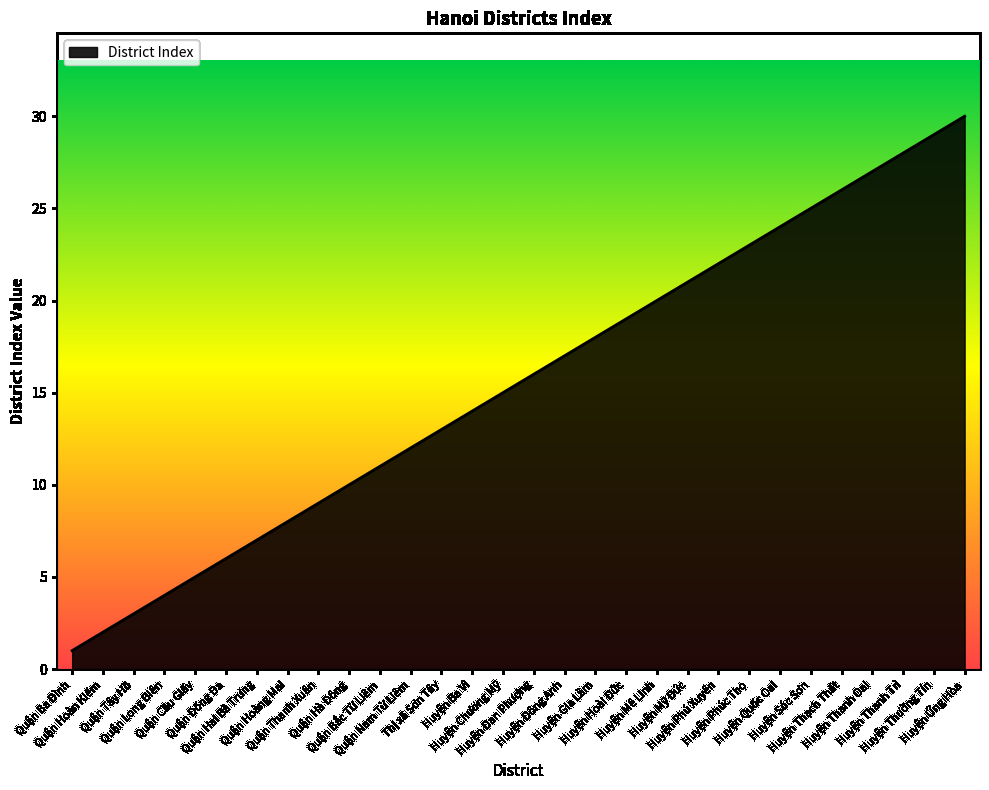

Reading left to right, transcribe all the data shown in this chart.

Quận Ba Đình=1	Quận Hoàn Kiếm=2	Quận Tây Hồ=3	Quận Long Biên=4	Quận Cầu Giấy=5	Quận Đống Đa=6	Quận Hai Bà Trưng=7	Quận Hoàng Mai=8	Quận Thanh Xuân=9	Quận Hà Đông=10	Quận Bắc Từ Liêm=11	Quận Nam Từ Liêm=12	Thị xã Sơn Tây=13	Huyện Ba Vì=14	Huyện Chương Mỹ=15	Huyện Đan Phượng=16	Huyện Đông Anh=17	Huyện Gia Lâm=18	Huyện Hoài Đức=19	Huyện Mê Linh=20	Huyện Mỹ Đức=21	Huyện Phú Xuyên=22	Huyện Phúc Thọ=23	Huyện Quốc Oai=24	Huyện Sóc Sơn=25	Huyện Thạch Thất=26	Huyện Thanh Oai=27	Huyện Thanh Trì=28	Huyện Thường Tín=29	Huyện Ứng Hòa=30